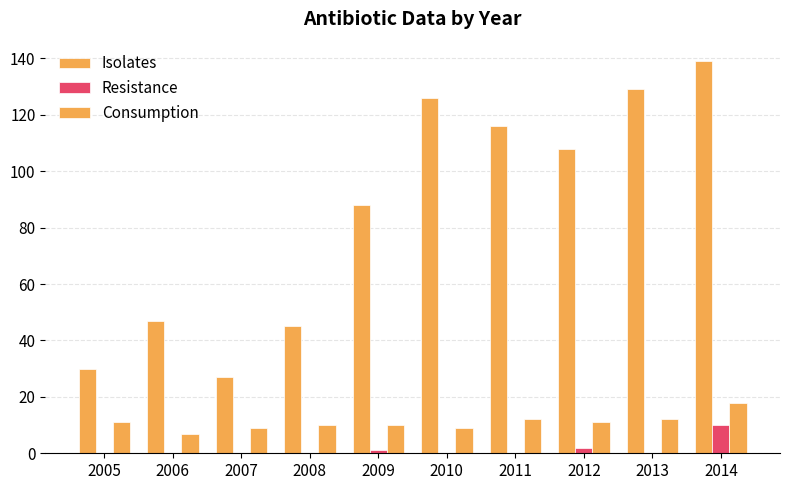

At which category is the sum across all series the highest?

2014